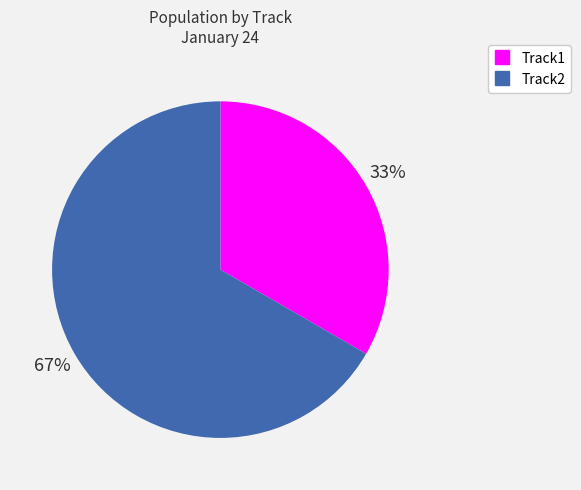

To the nearest percent, what is the combined percentage of Track2 and Track1?

100%